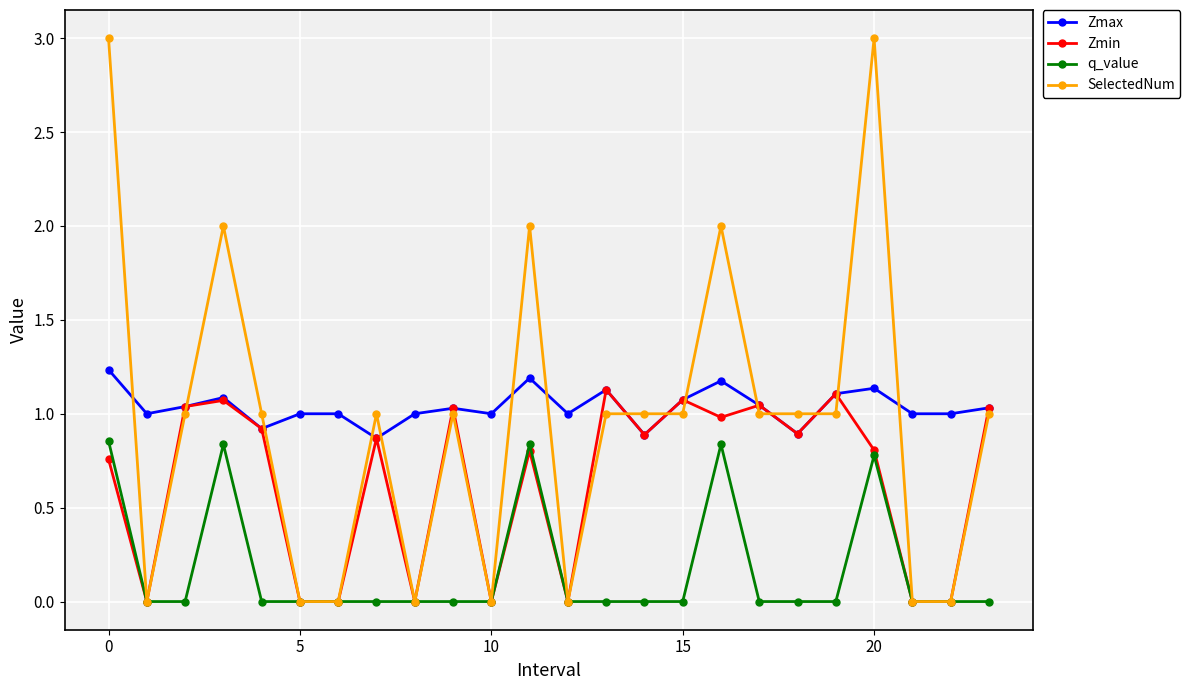

True or false: q_value and Zmax cross at least once.

False